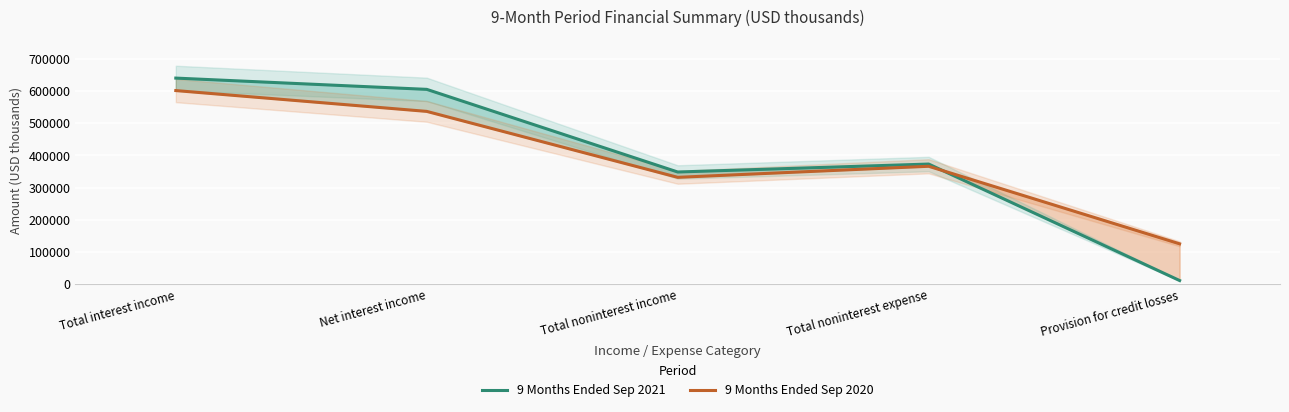

What position from the left is Net interest income?

2